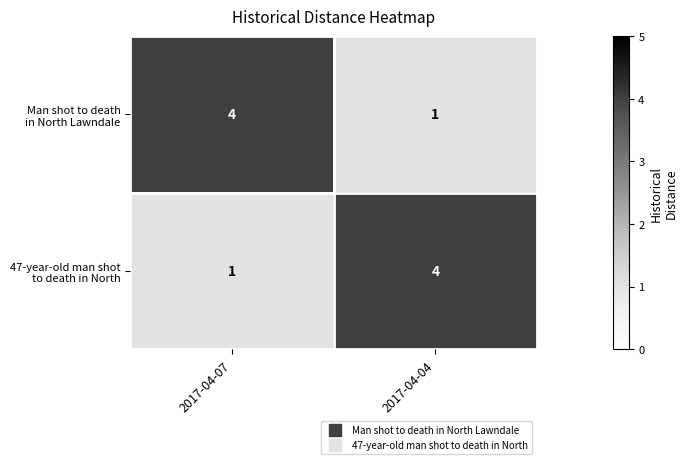

What is the total value across all series at 2017-04-04?

5